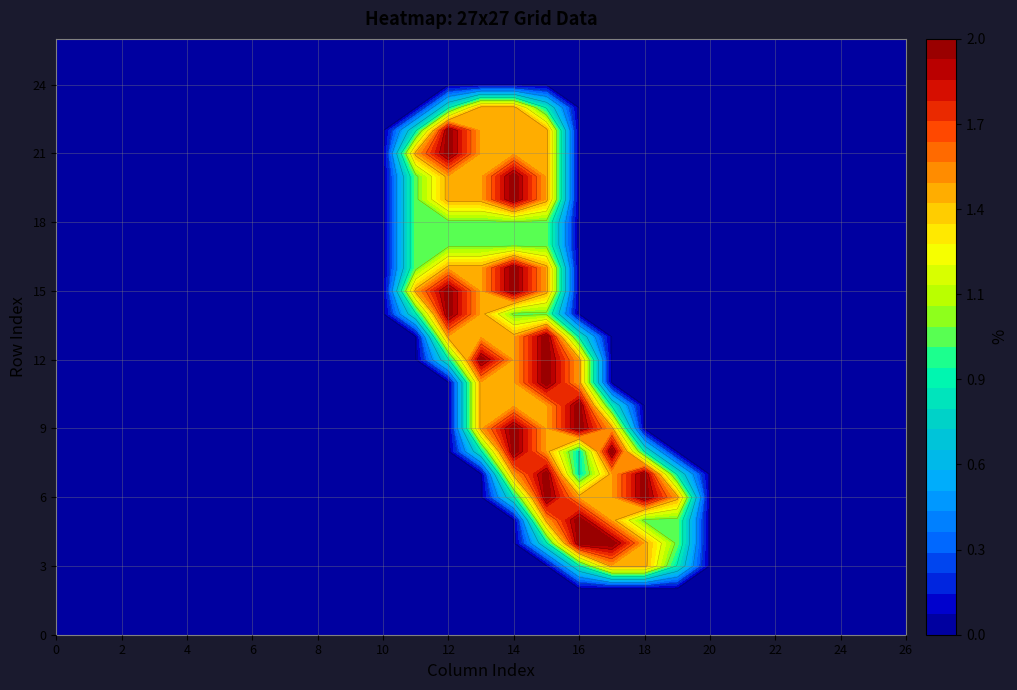

The value of row_15 at col_20 is 0.0. True or false?

True